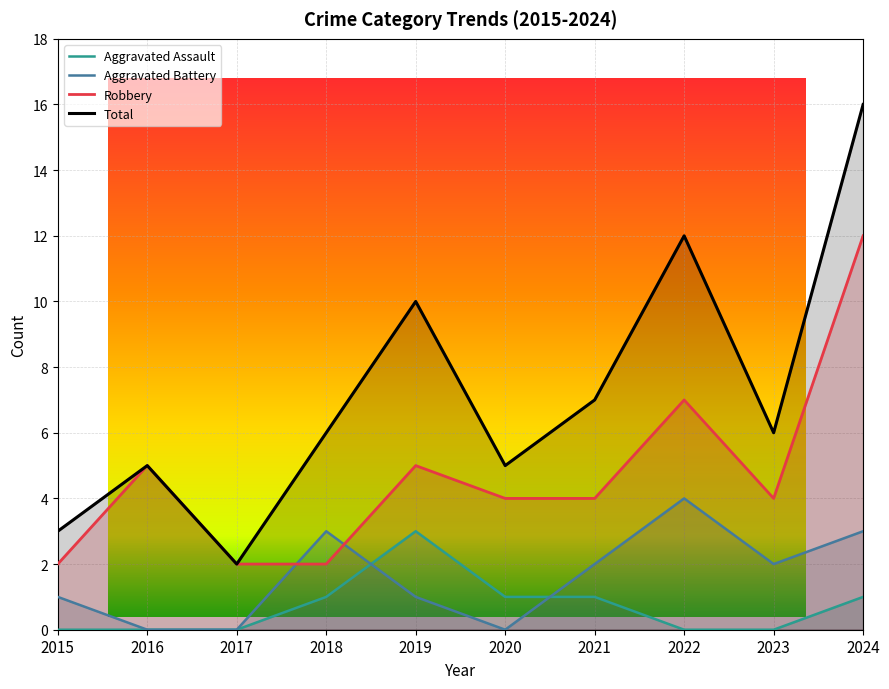

Which has a higher value, 2015 or 2021?

2021